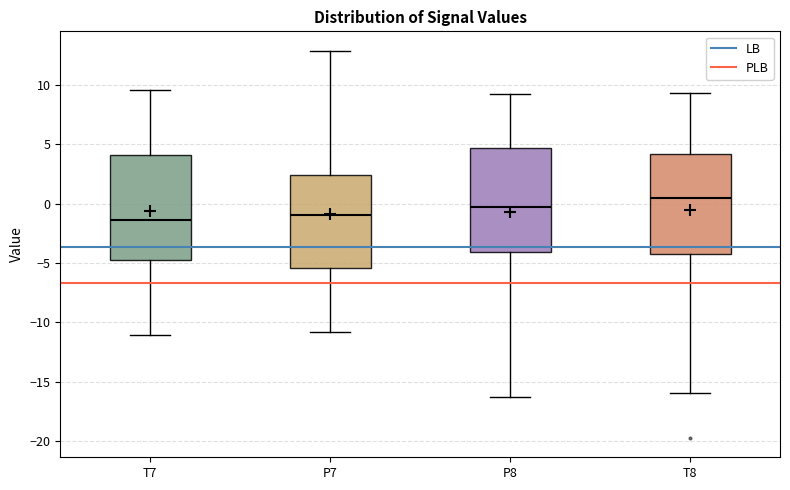

Where does the lower whisker of the box for T8 end on the y-axis? The values are not printed on the chart, so give them approximately, as read against the axis.

-16.0